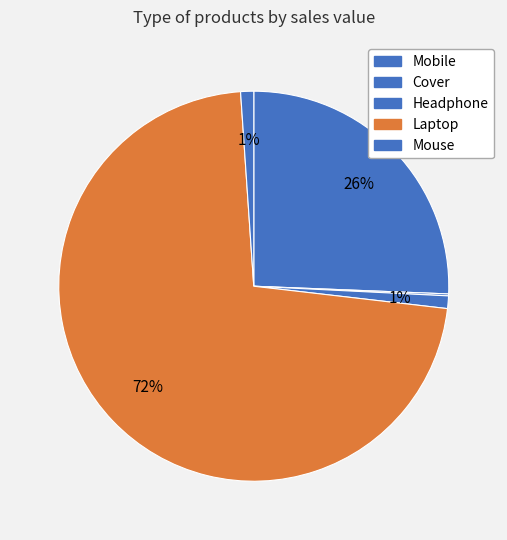

Approximately how many times larger is the value at Mobile compared to Laptop?

0.4